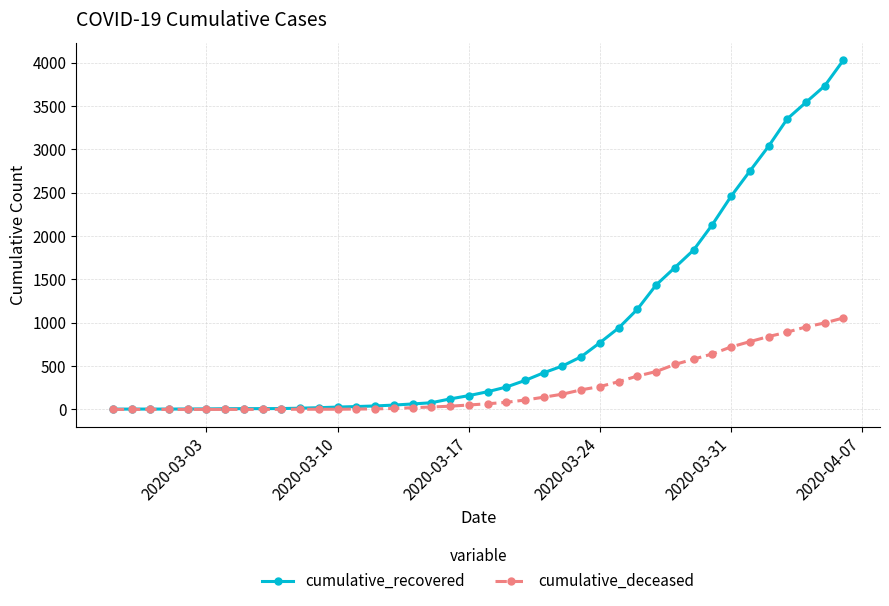

What is the maximum value for cumulative_deceased?

1056